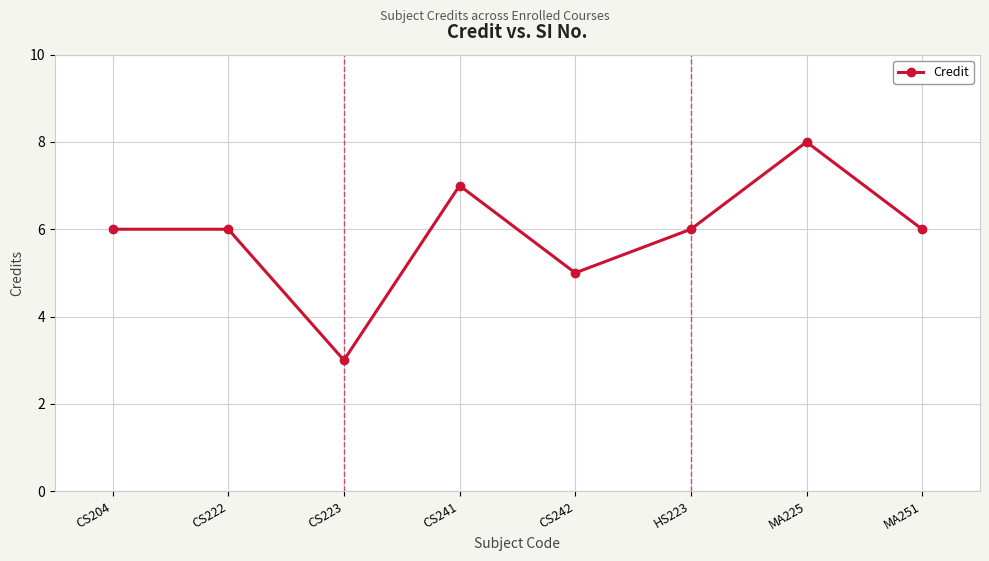

Which category has the lowest value across all series?

CS223